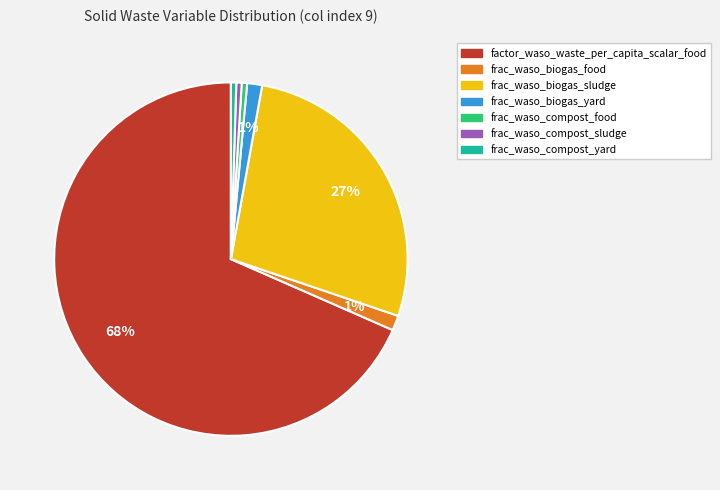

Do frac_waso_biogas_food and frac_waso_compost_food together represent more than half of the pie?

No